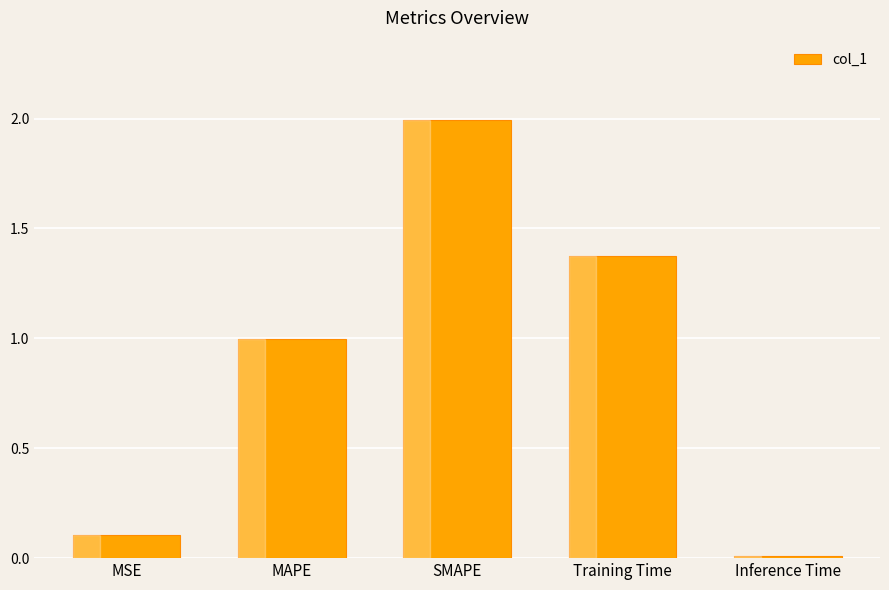

What is the difference between the values at MAPE and SMAPE?

1.0